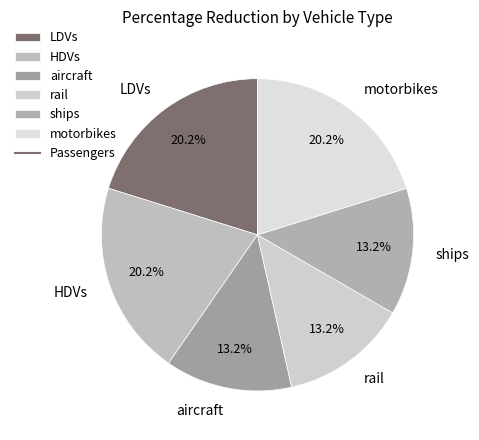

To the nearest percent, what is the combined percentage of rail and motorbikes?

33%